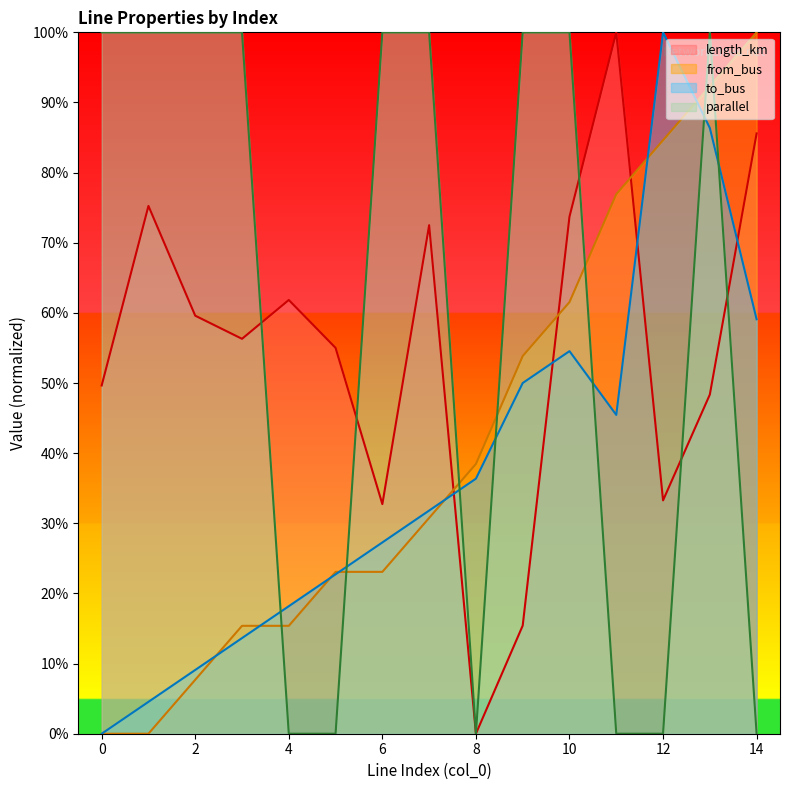

The parallel series shows 1.0 at 9. True or false?

True